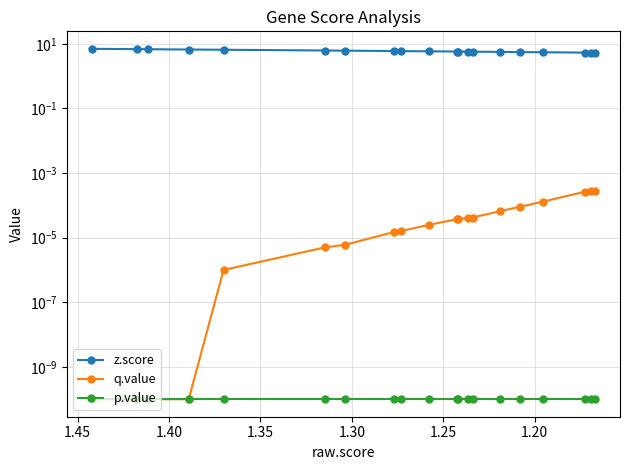

True or false: q.value and p.value intersect in this chart.

False